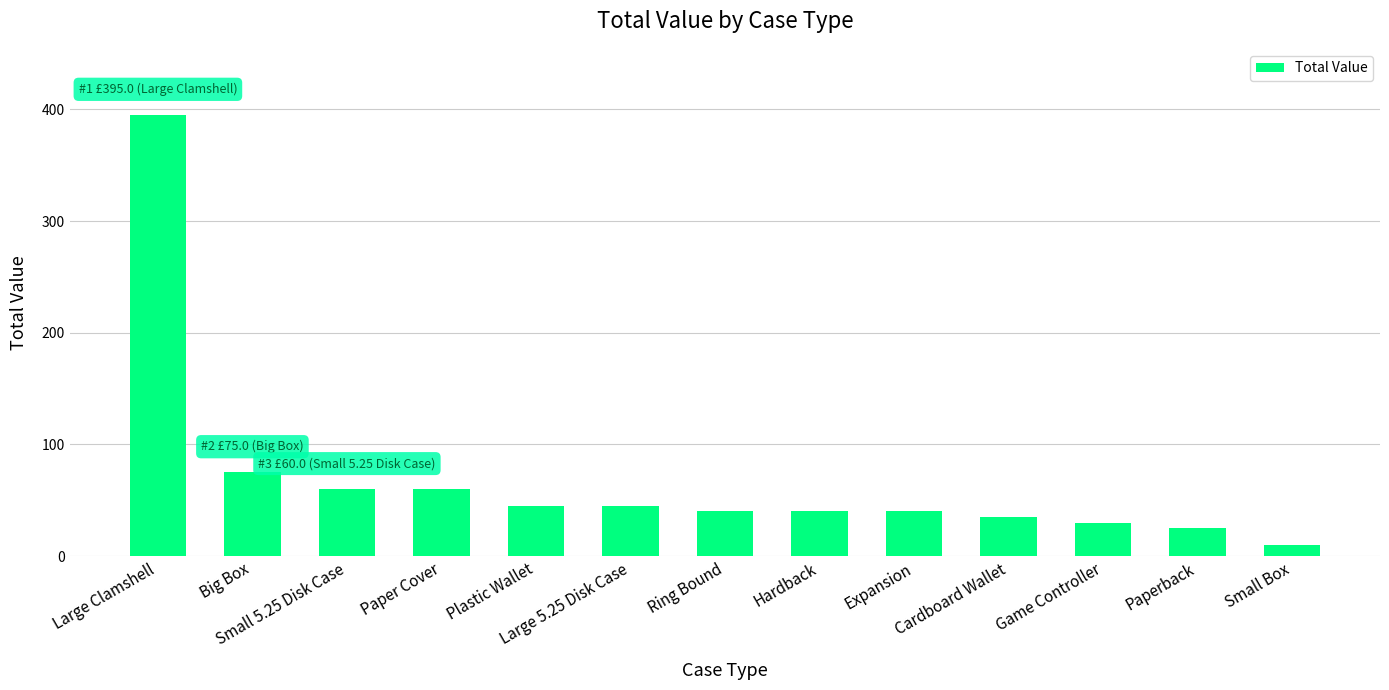

Where is the data nearest to the value 202?

Big Box